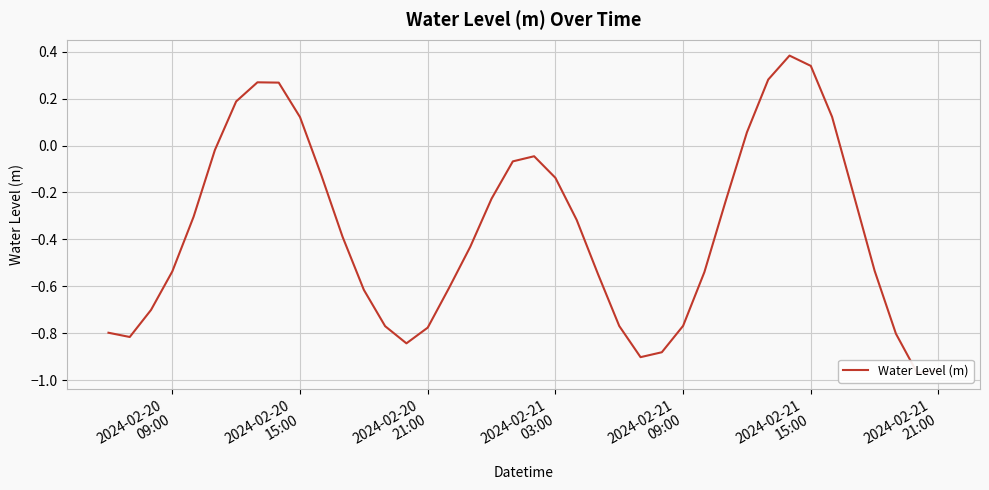

How many interior local peaks (higher than both neighbors) does the data have?

3